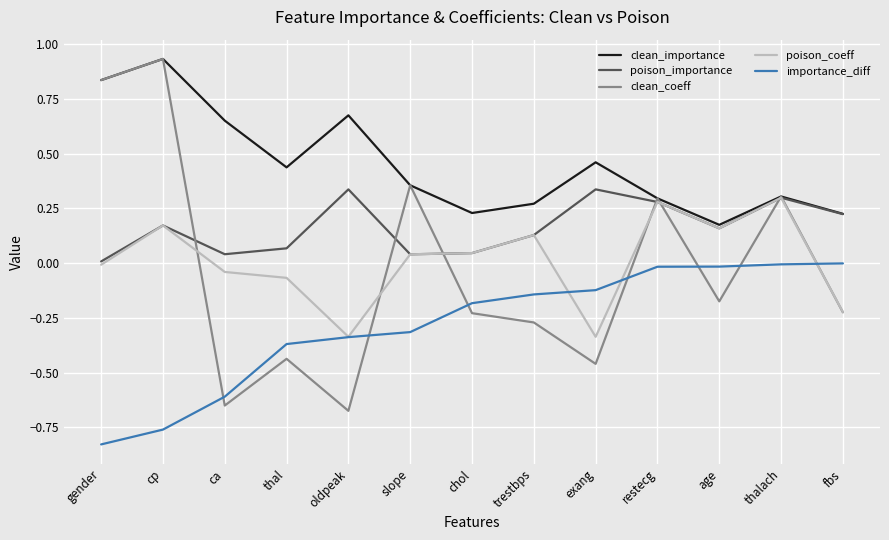

At which category does the chart reach its peak across all series?

cp